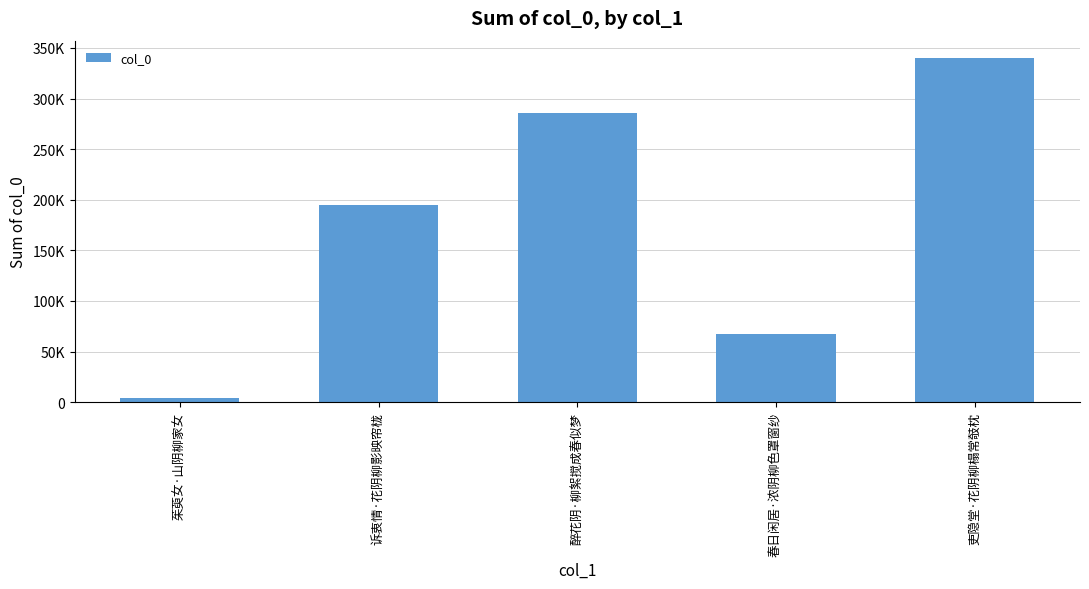

How many values exceed 194802?

2